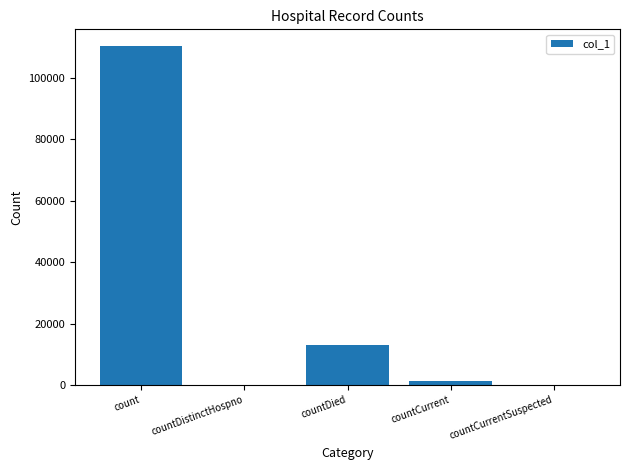

True or false: the data shows -43910 at countDistinctHospno.

False